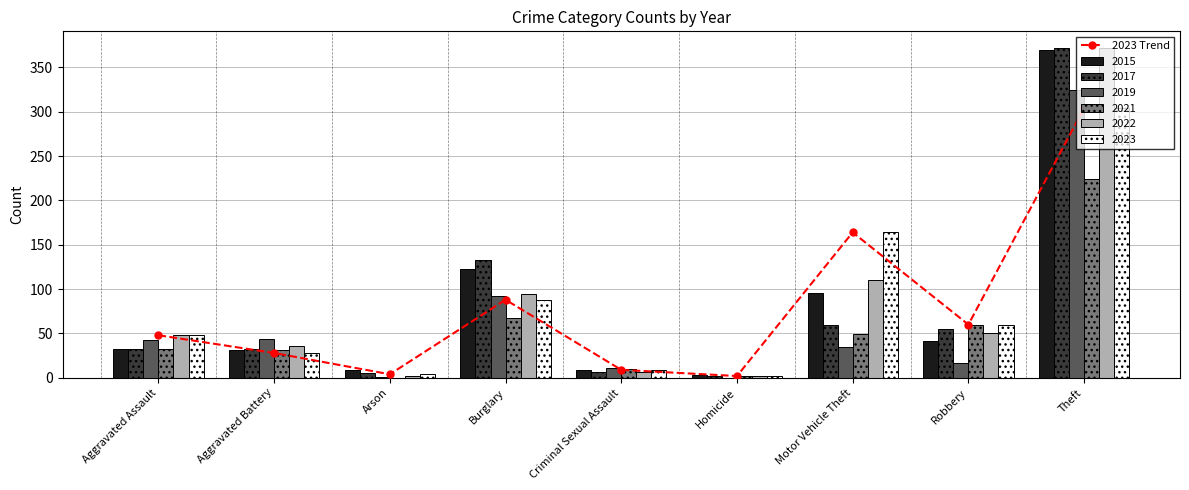

What is the value of the 2nd bar from the left?

28